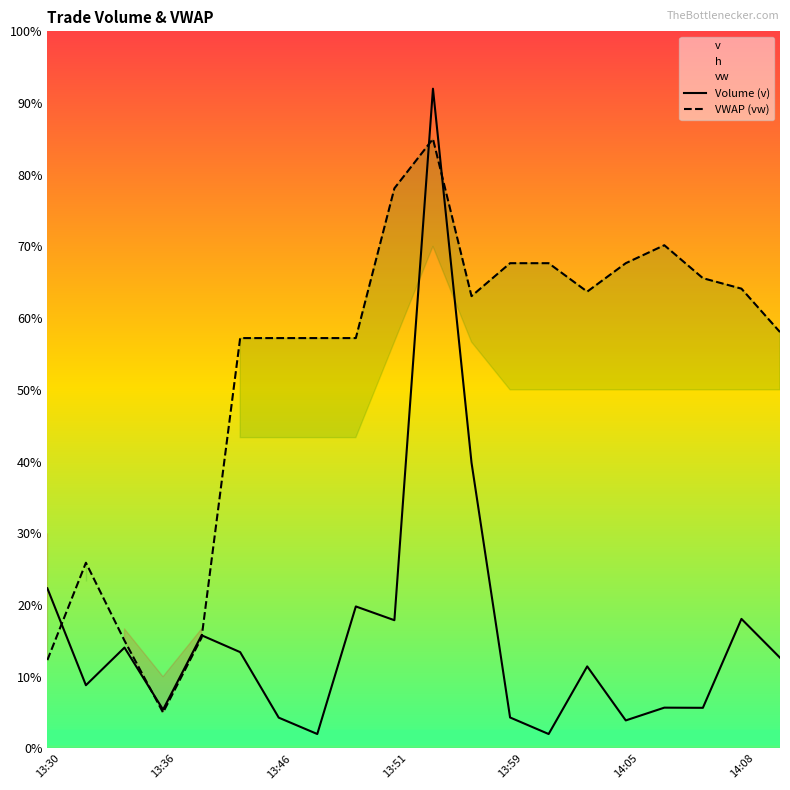

What position from the left is 13:30?

1